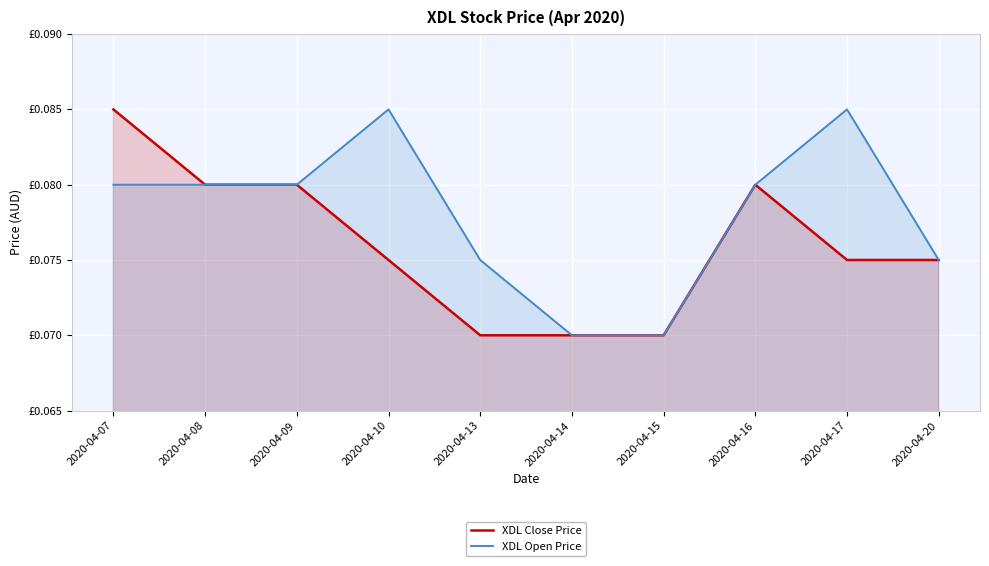

Is the value of XDL Close Price at 2020-04-15 greater than the value of XDL Open Price at 2020-04-09?

No